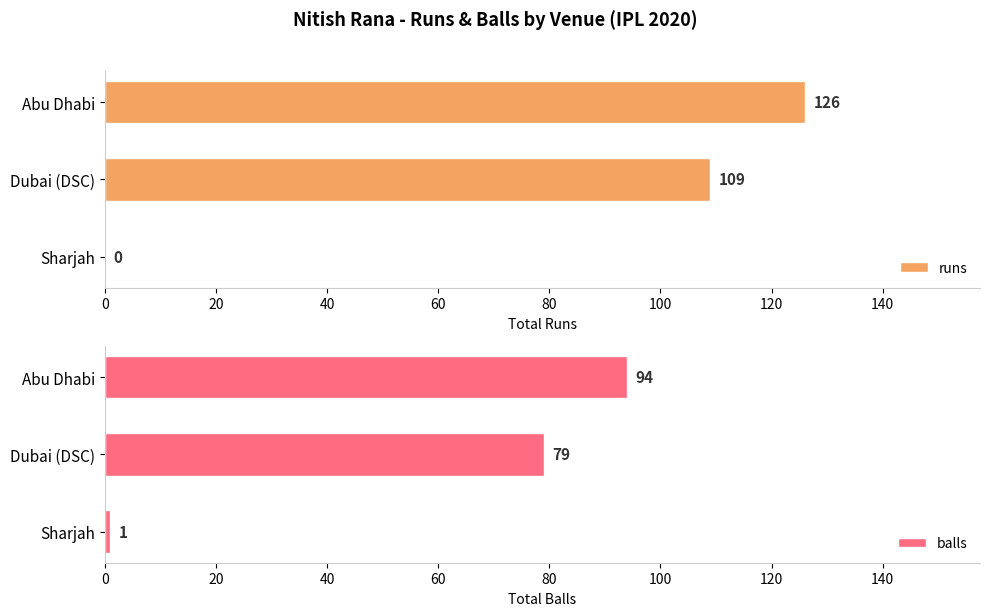

True or false: runs has a value of 65 at Abu Dhabi.

False